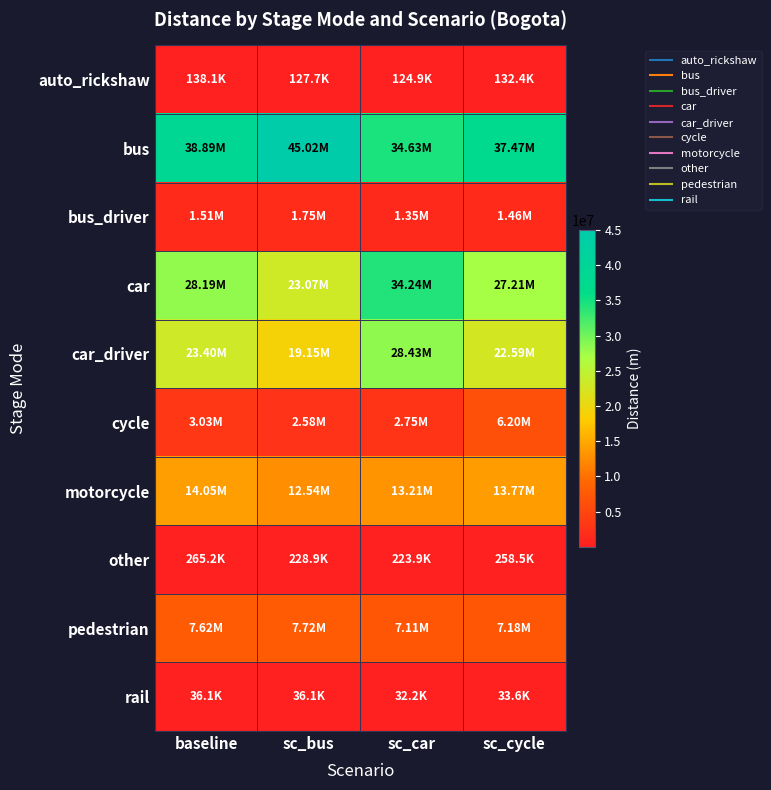

What is the spread (max minus min) of values at baseline?

38855318.2